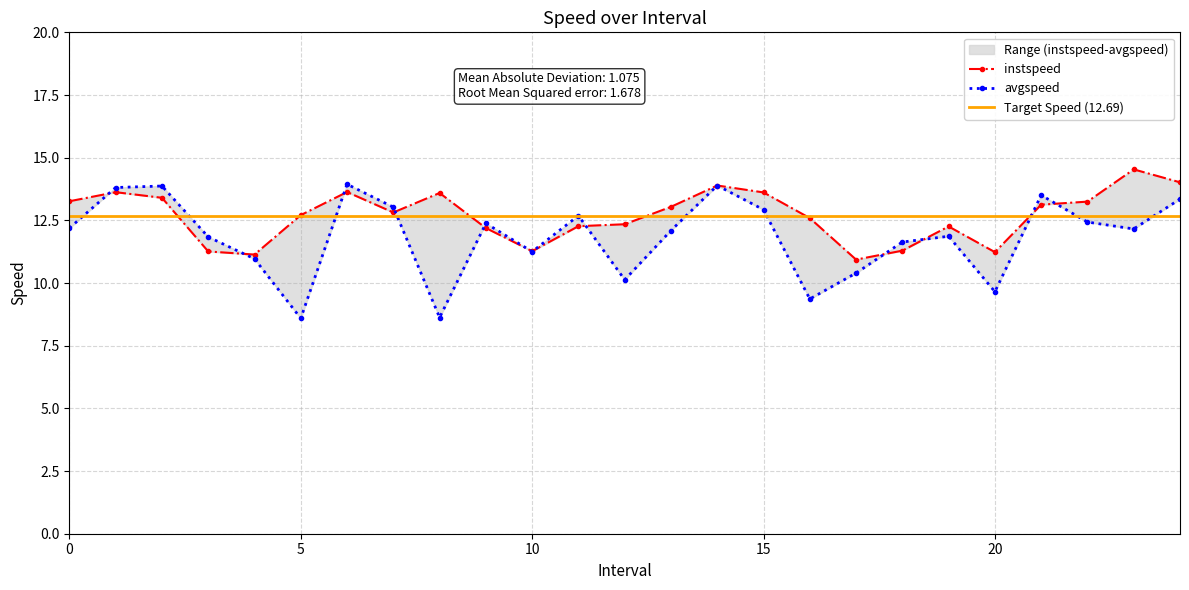

At which category is the sum across all series the highest?

14.0